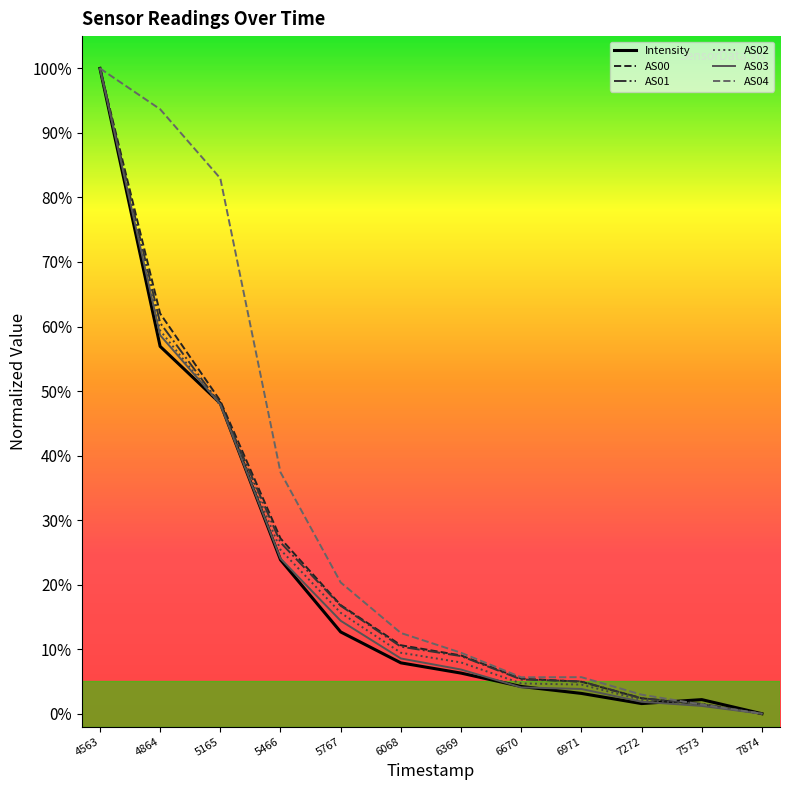

Is this an area chart (filled region under the line)?

No